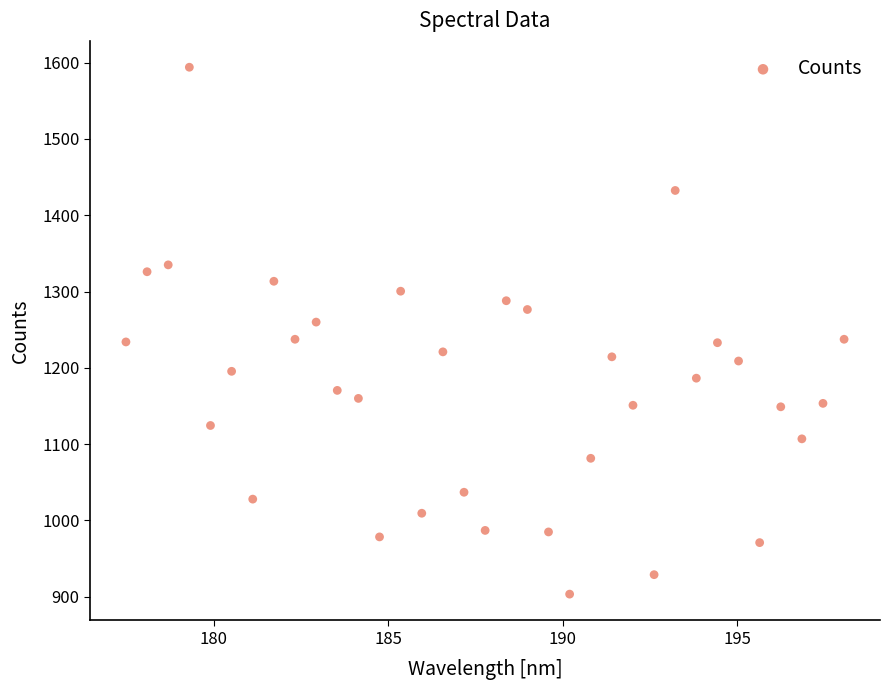

What is the range of Y values (max minus min)?

690.5